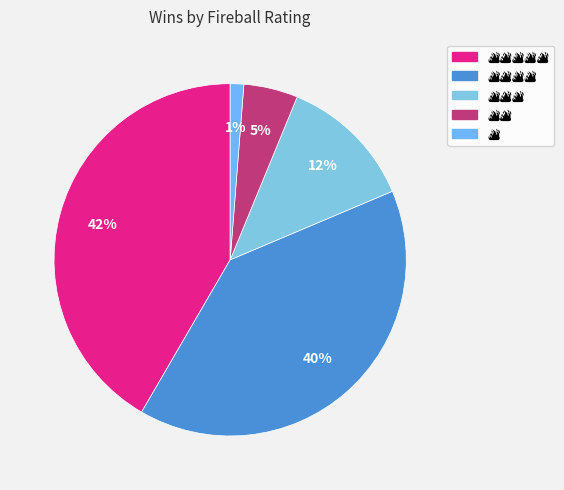

How many segments does this pie chart have?

5